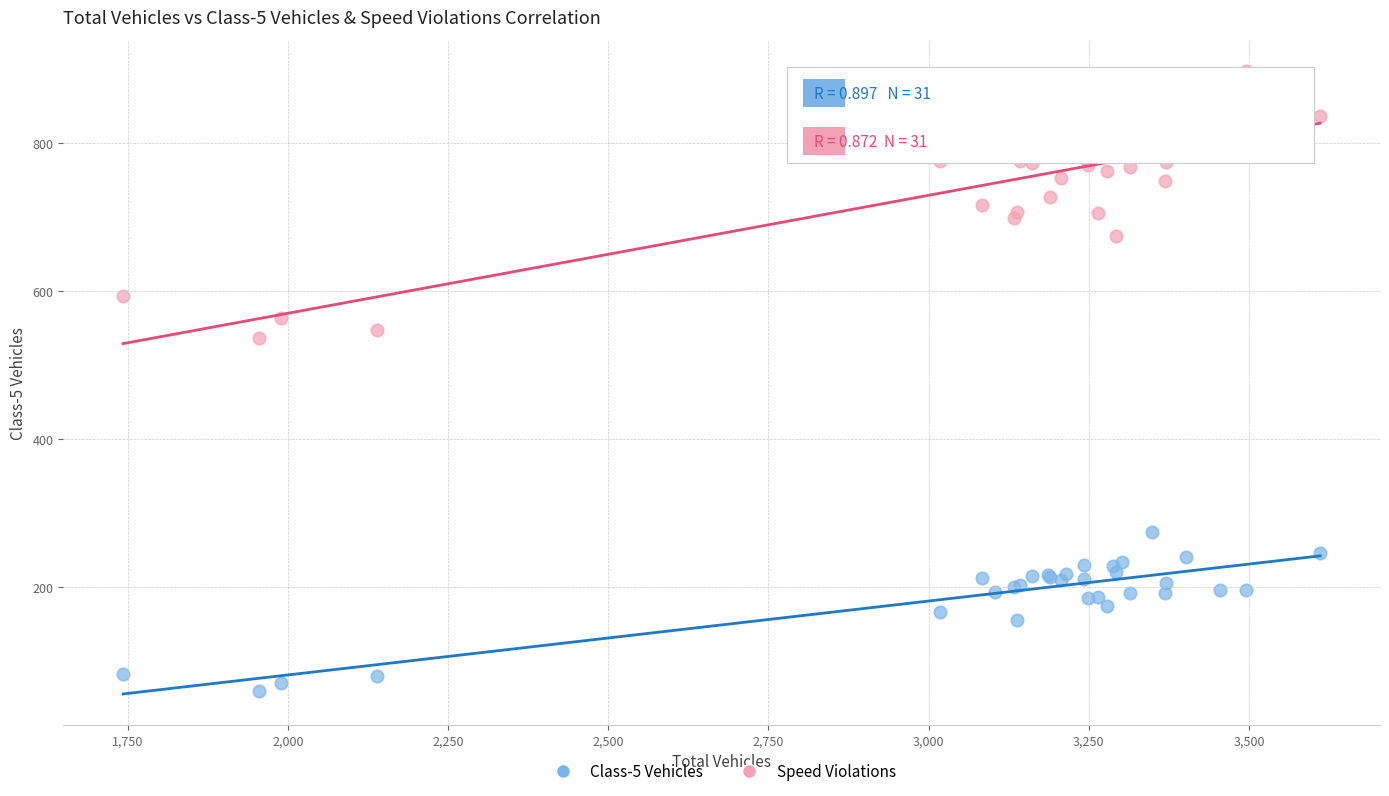

What are all the series names shown in the legend?

Class-5 Vehicles, Speed Violations